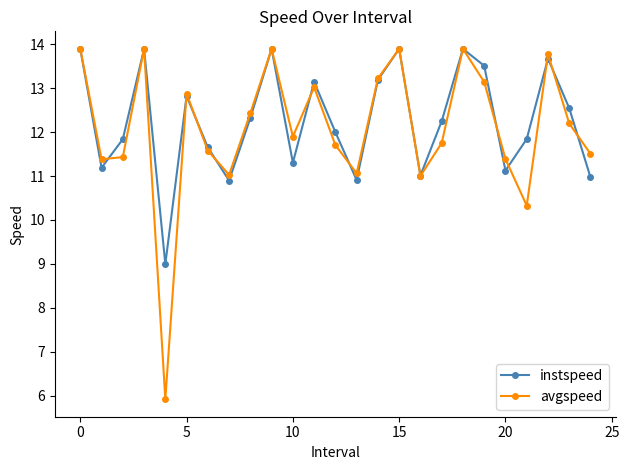

Rank the series by their average value, from highest to lowest.

instspeed, avgspeed